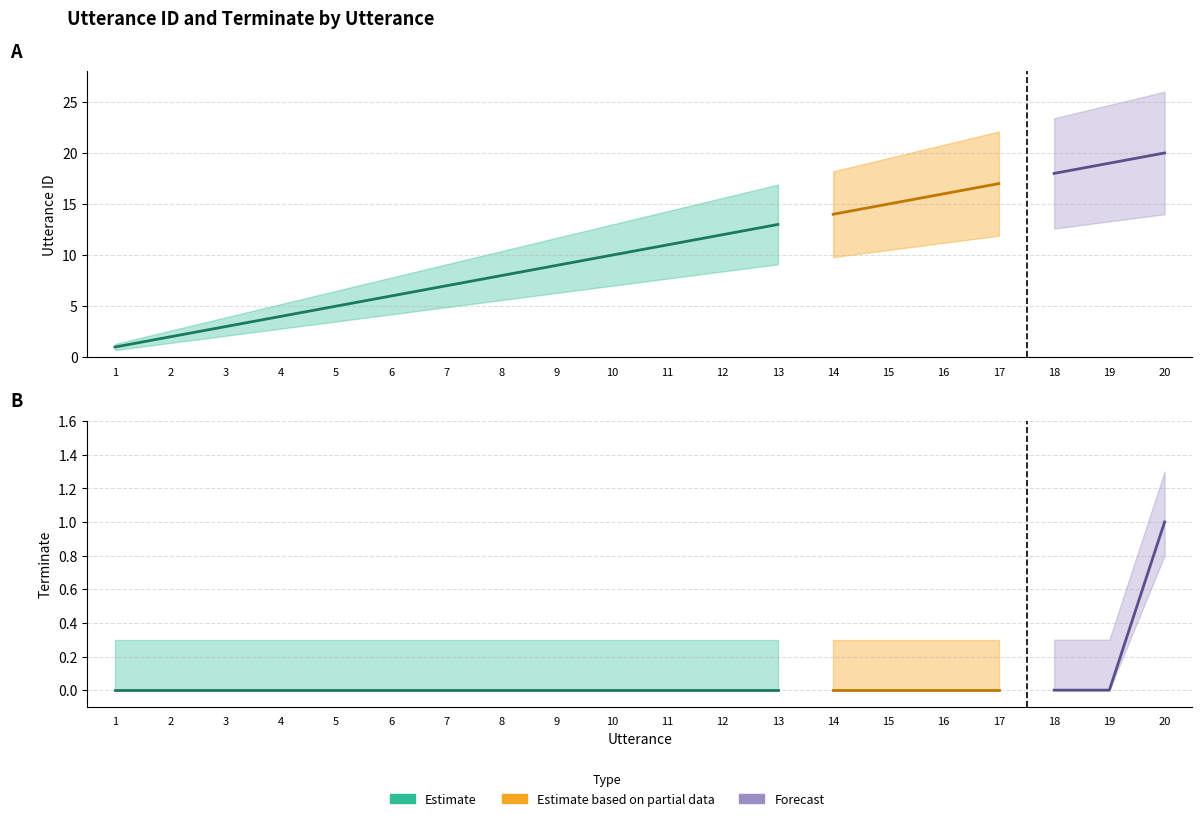

At which category is the sum across all series the highest?

20